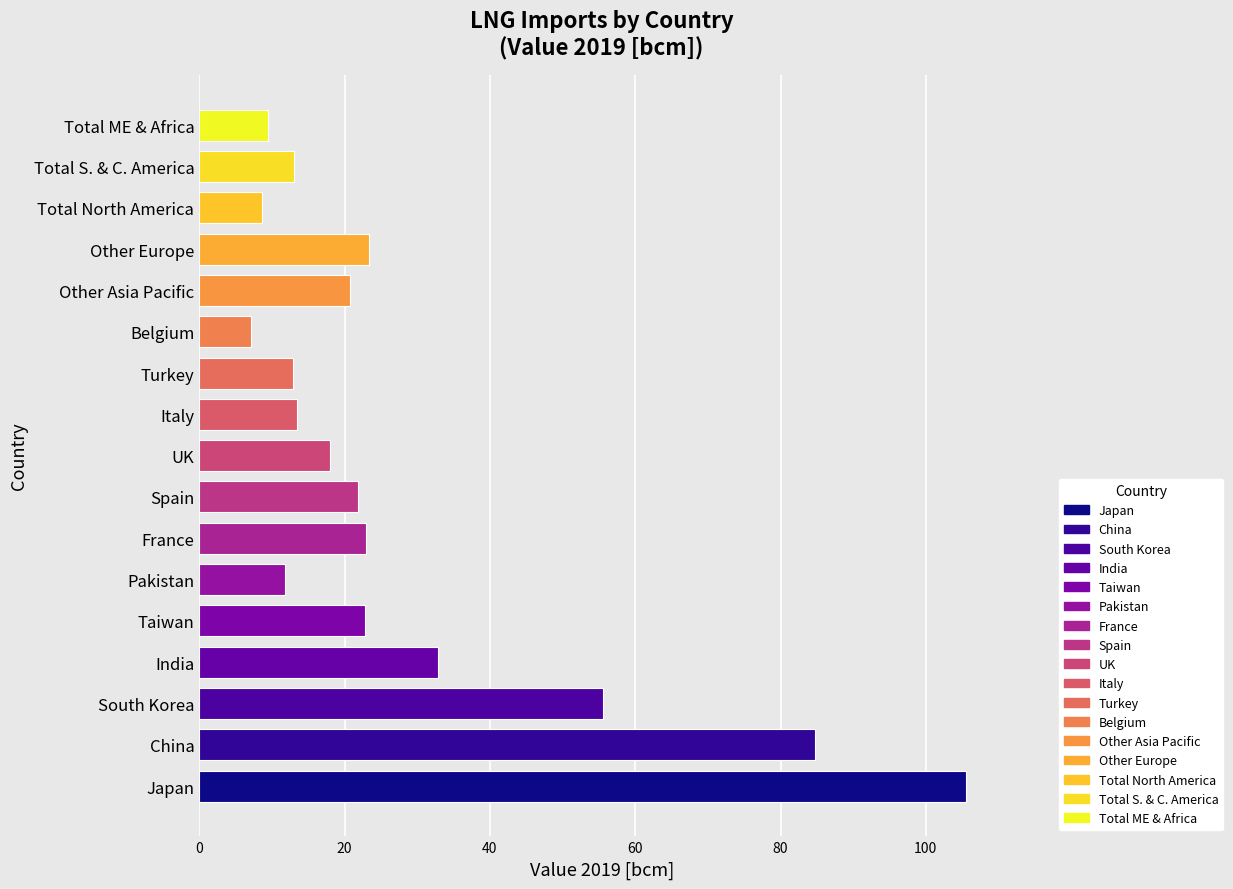

The chart shows a value of 12.9 at Turkey. True or false?

True